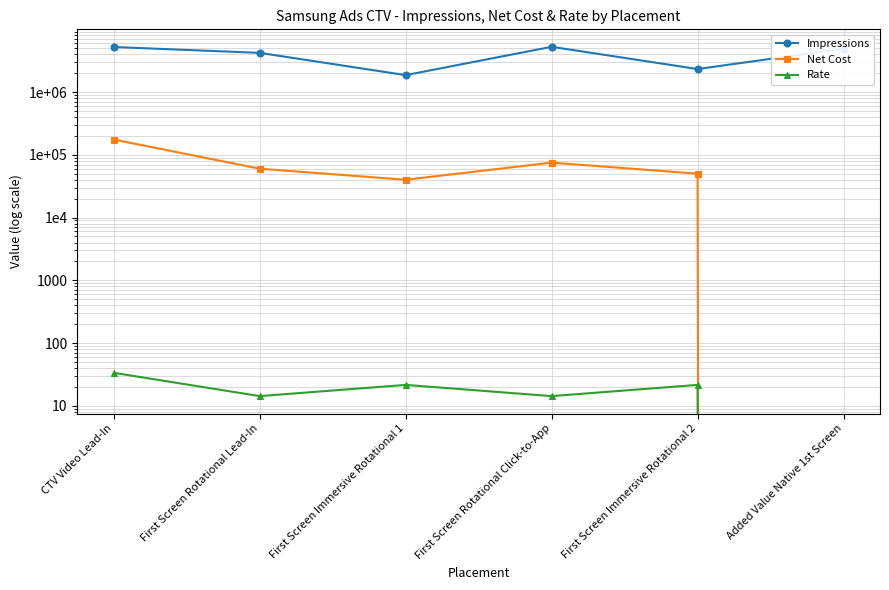

At which category does Rate reach its first local peak?

First Screen Immersive Rotational 1